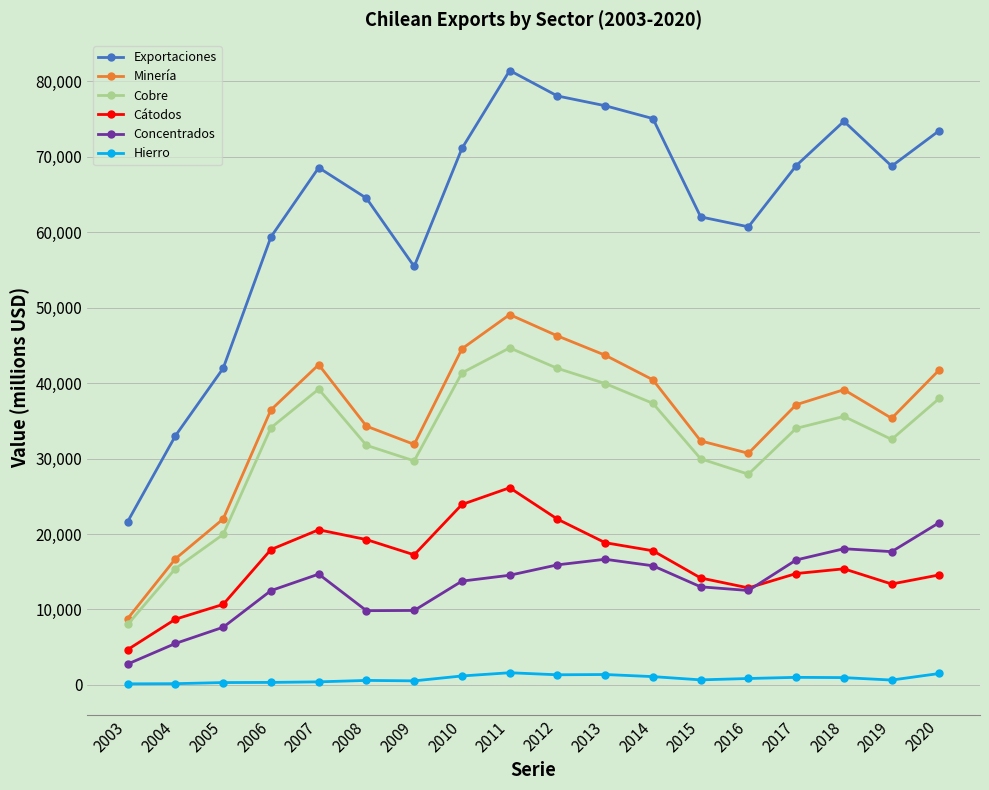

Does the chart display data point markers on the line(s)?

Yes